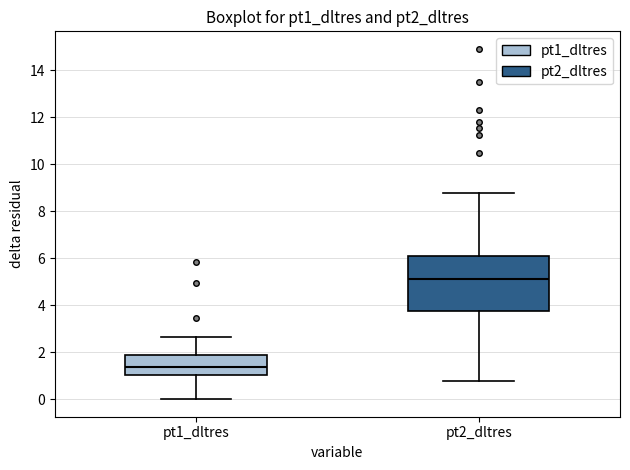

Reading left to right, read every box against the y-axis: the position of its median line, the range the box covers, and the ends of its whiskers. The values are not printed on the chart, so give them approximately, as read against the axis.

pt1_dltres: median 1.4, box 1.0 to 1.8, whiskers 0.0 to 2.6
pt2_dltres: median 5.2, box 3.8 to 6.2, whiskers 0.8 to 8.8